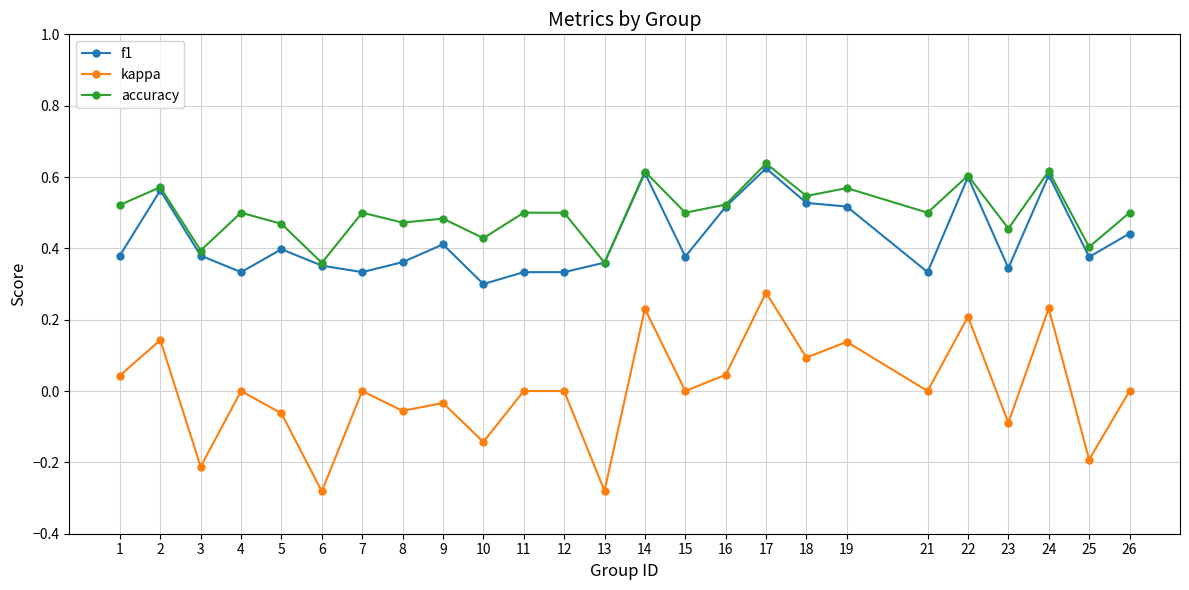

Rank the series by their maximum value, from lowest to highest.

kappa, f1, accuracy